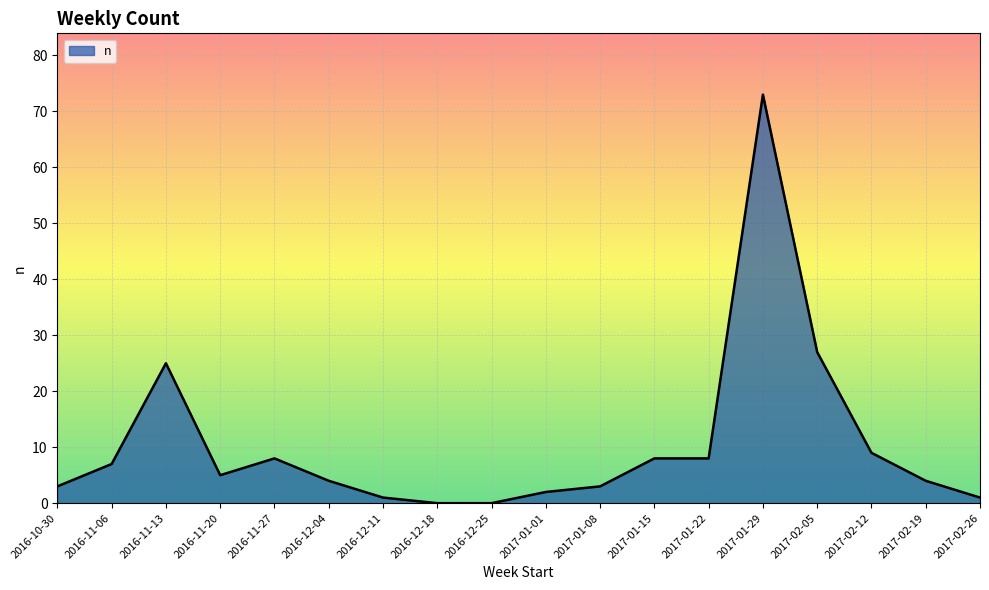

Where does the data first go above 5?

2016-11-06